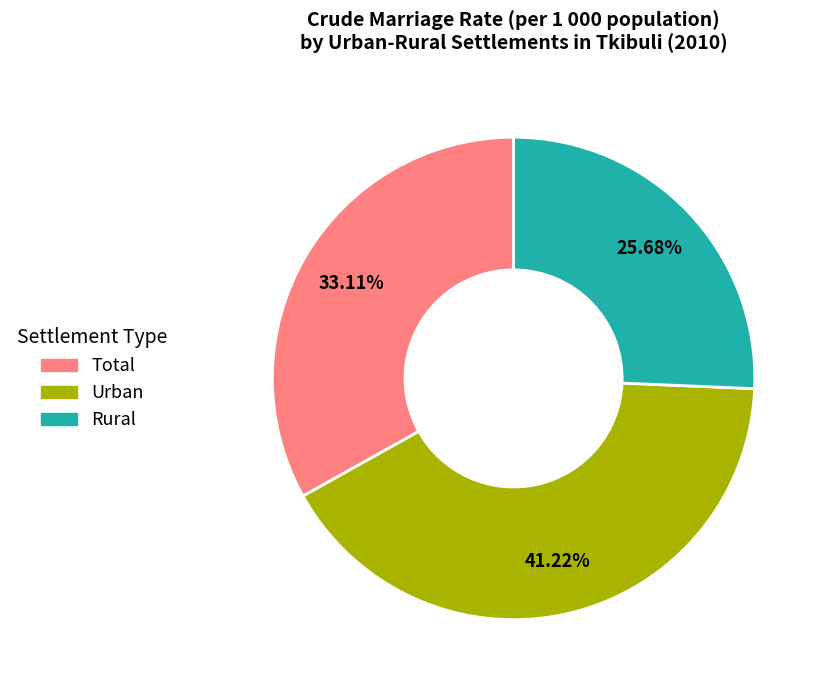

How many slices are in this pie chart?

3